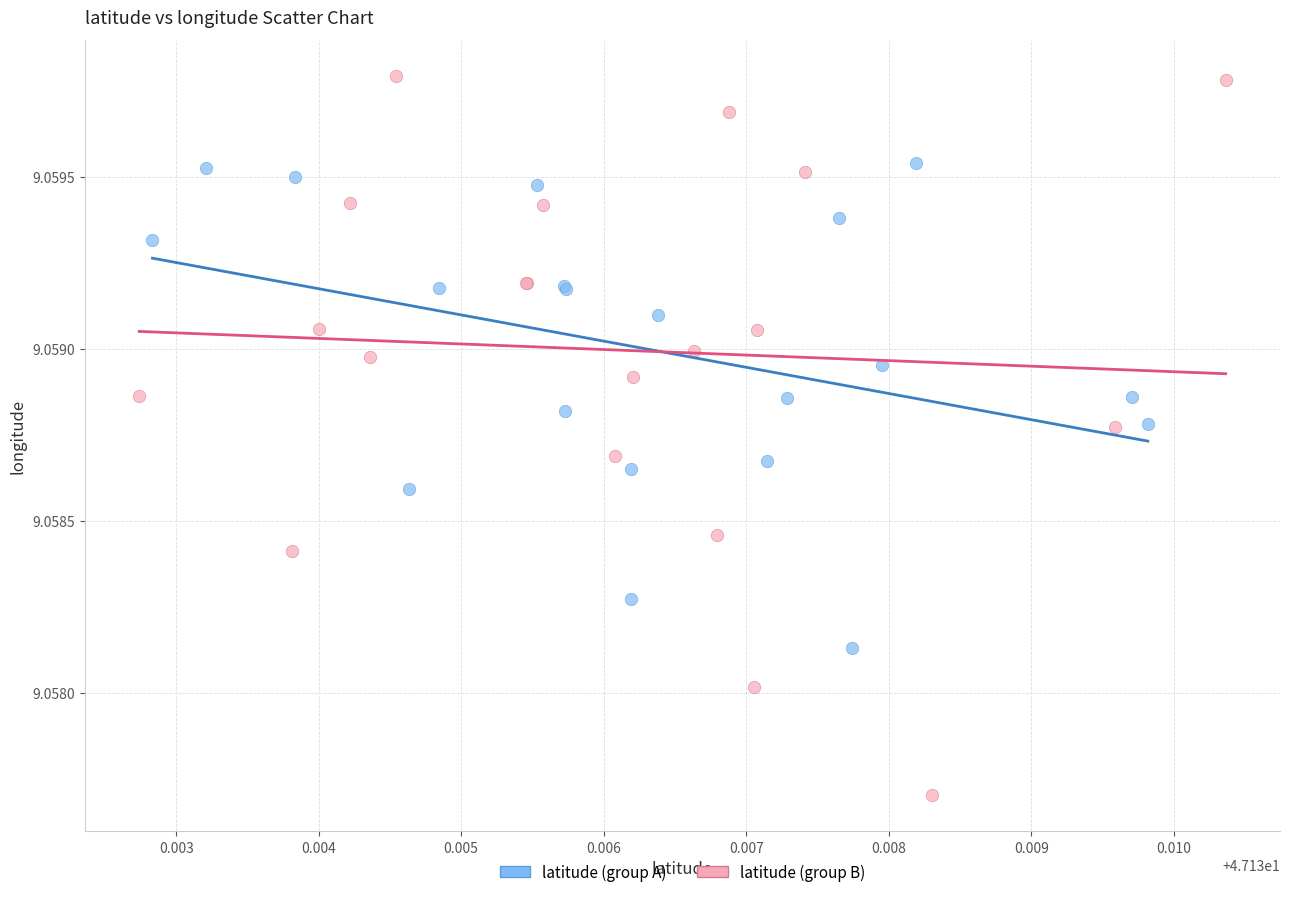

Which series contains the highest Y value?

latitude (group B)